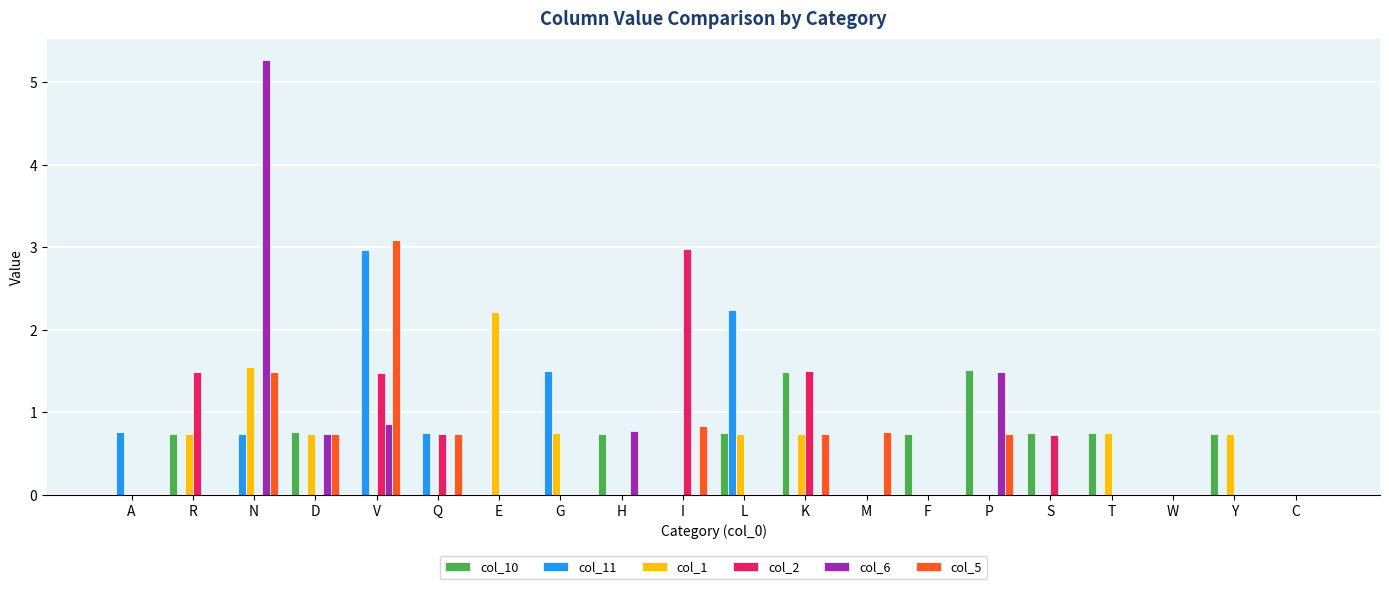

How many series are shown in this chart?

6